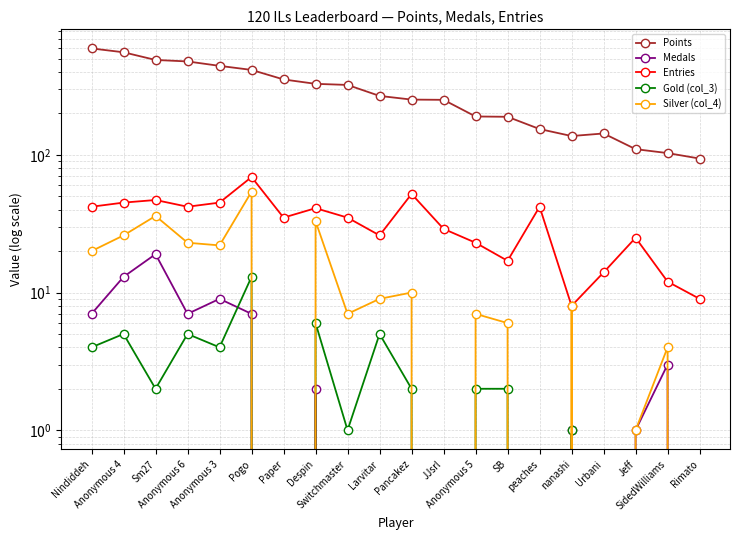

Which series has the largest total across all categories?

Points